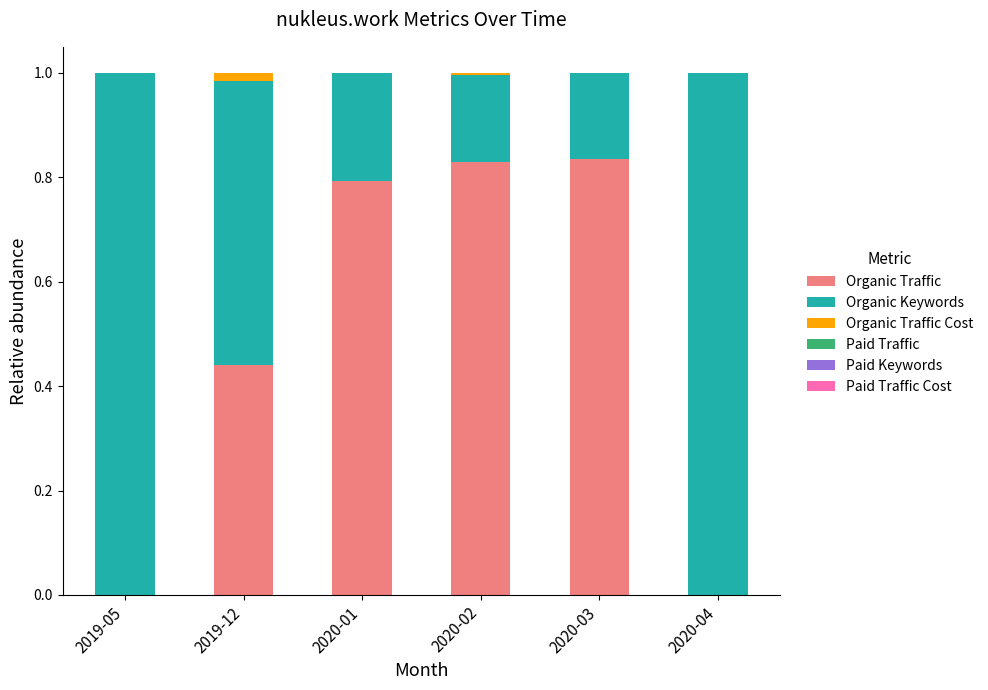

What is the total value across all series at 2019-05?

1.0